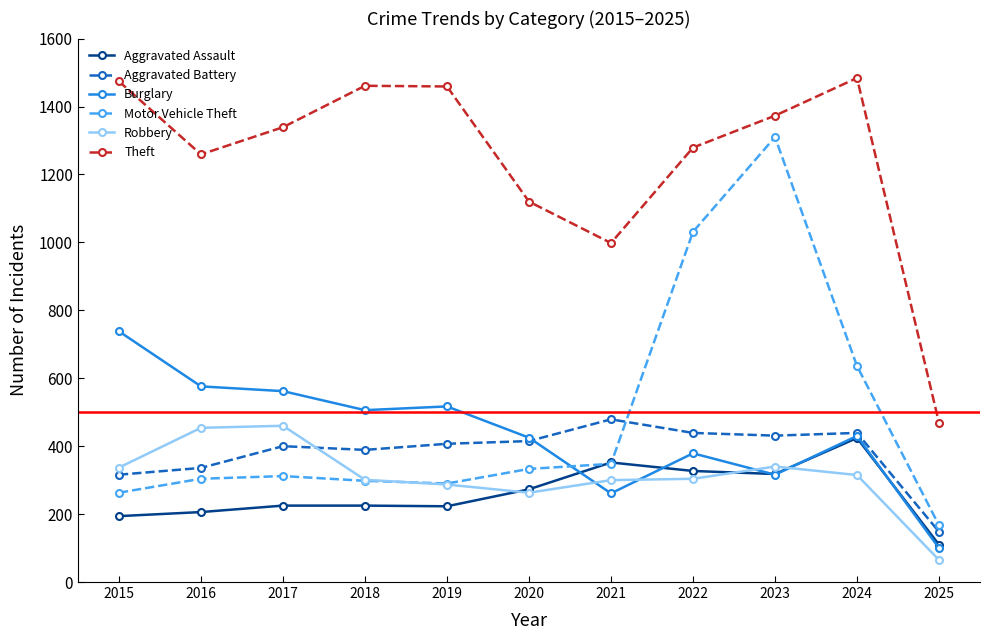

True or false: Aggravated Assault and Robbery intersect in this chart.

True